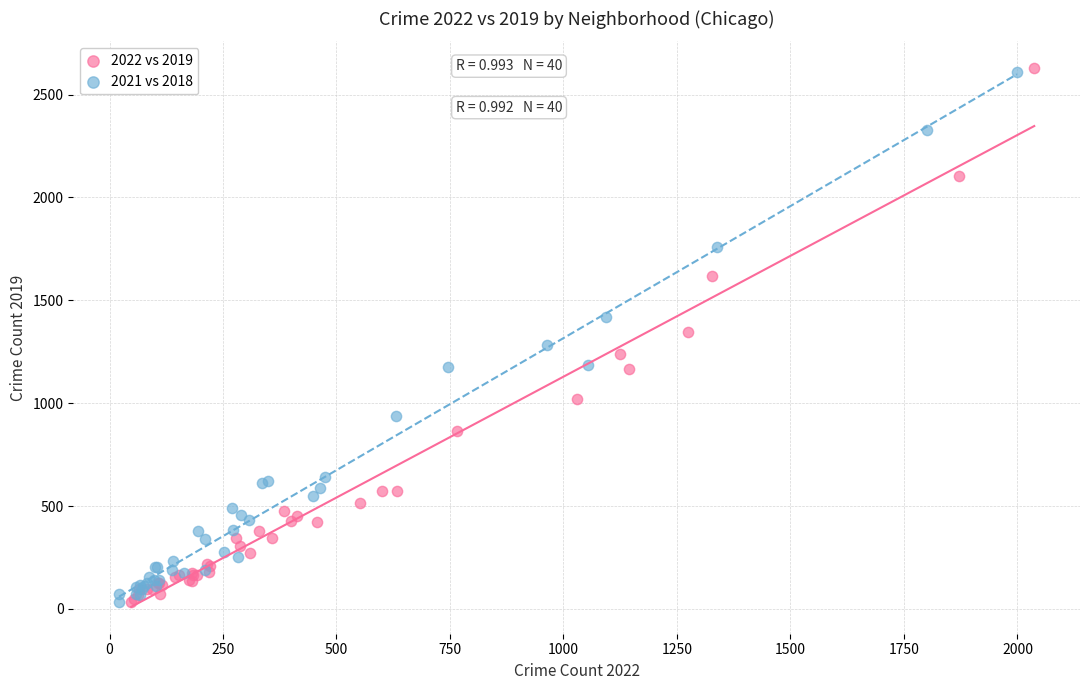

Which series has the largest Y range (max minus min)?

2022 vs 2019